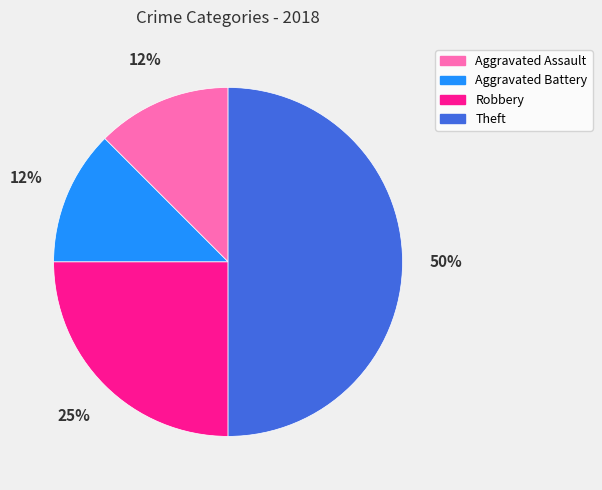

What is the largest slice in the pie chart?

Theft